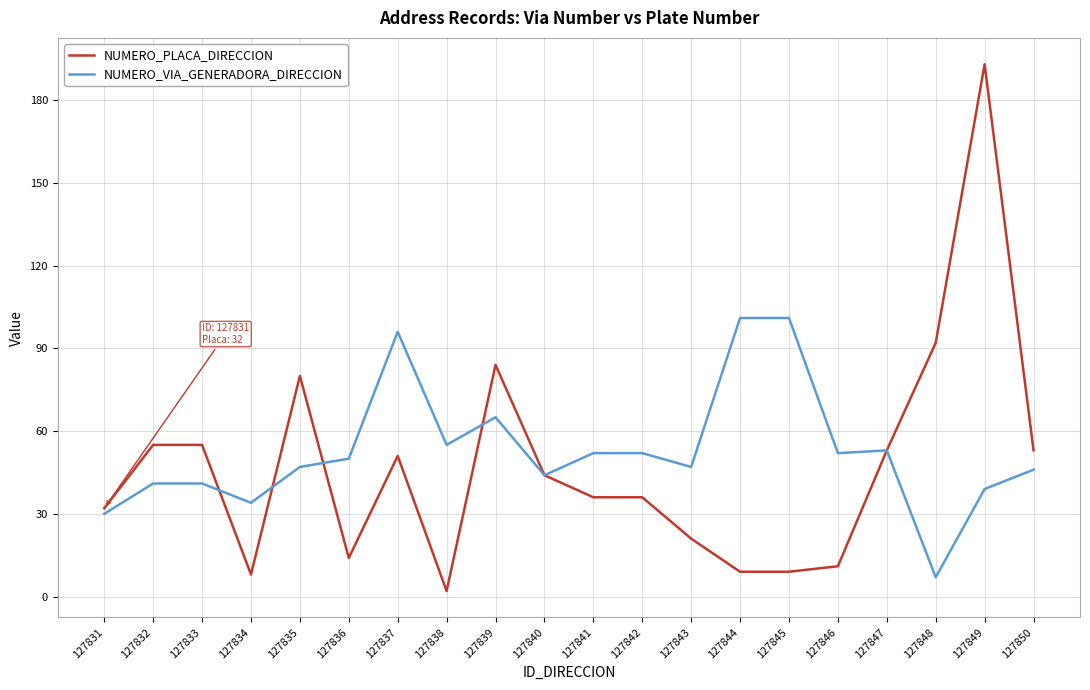

List the series in order of their peak value, highest first.

NUMERO_PLACA_DIRECCION, NUMERO_VIA_GENERADORA_DIRECCION